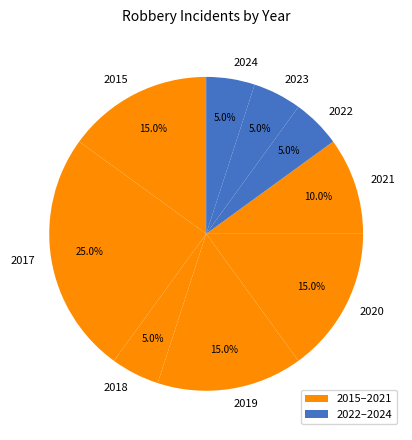

To the nearest percent, what is the average slice percentage?

11%